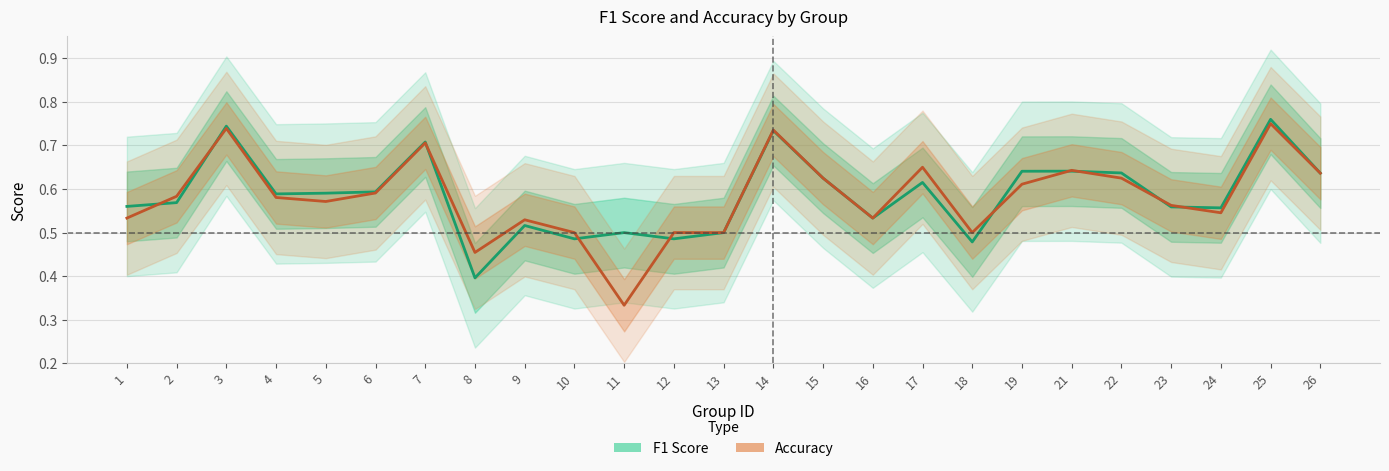

Does the chart have visible grid lines?

Yes